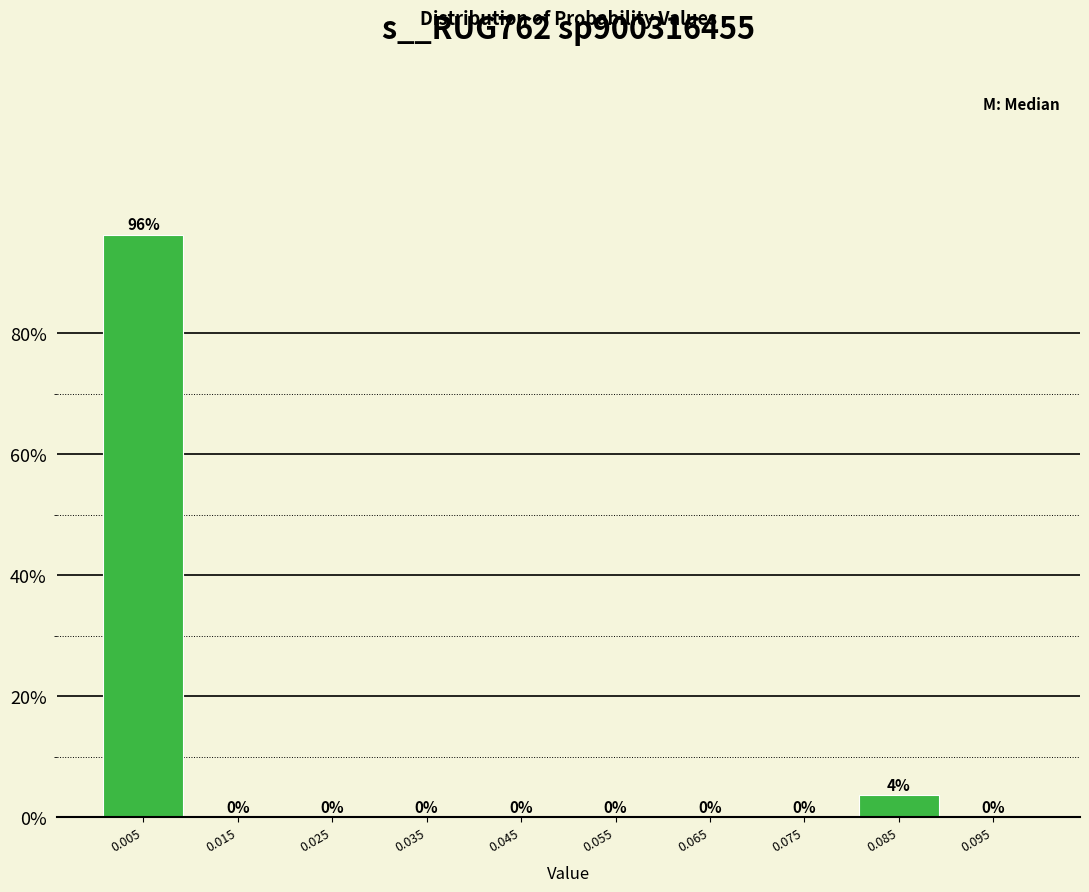

Which range on the x-axis has the tallest bar?

0.00 to 0.01